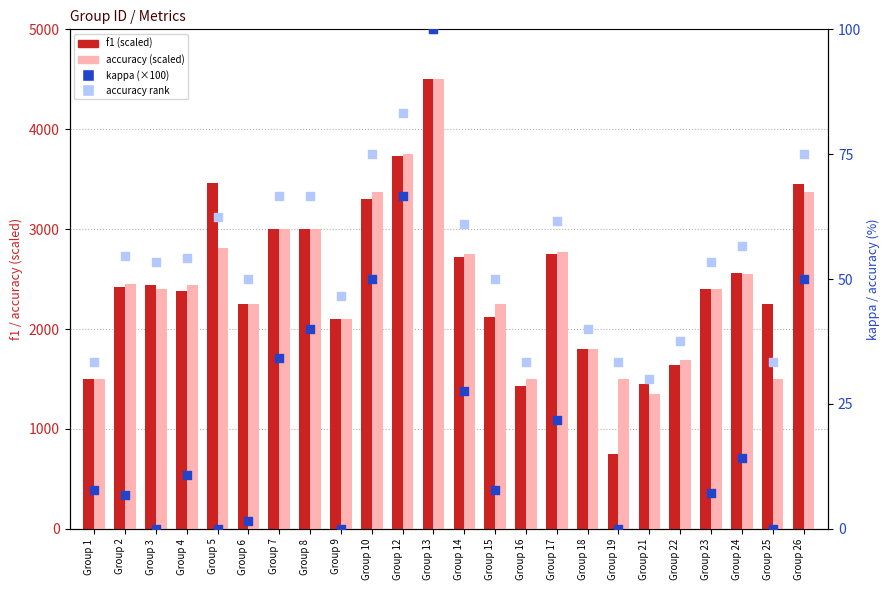

Which series has the largest total across all categories?

f1